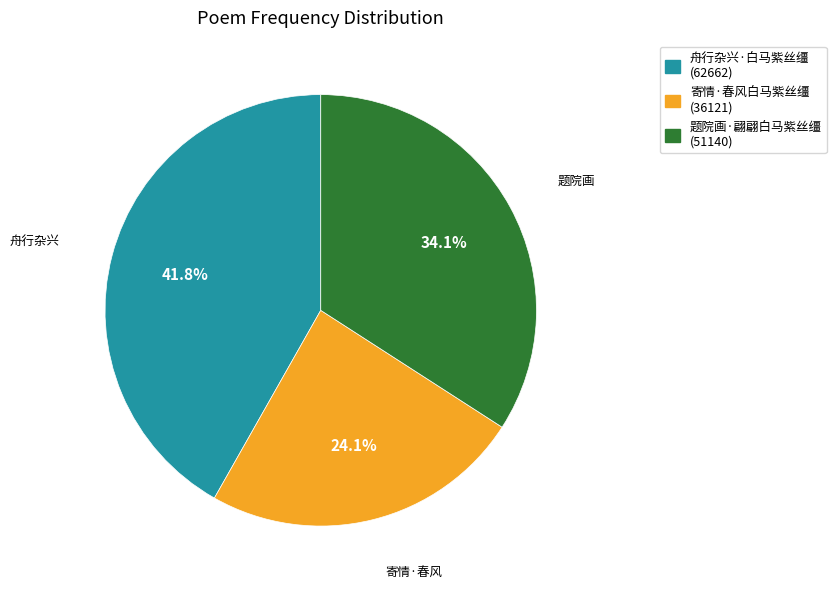

Which category has the smallest portion of the pie?

寄情·春风白马紫丝缰